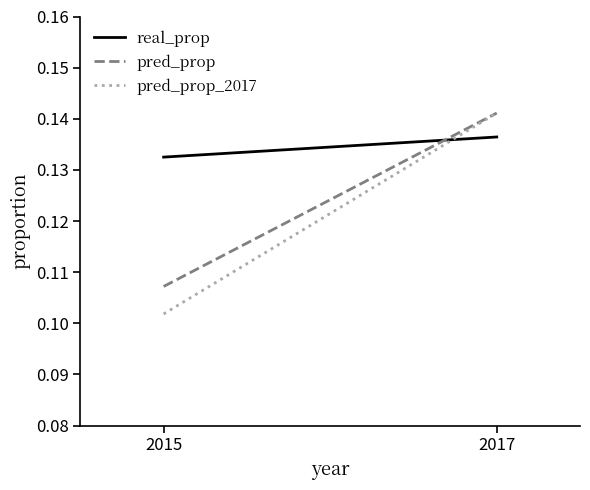

How many series are shown in this chart?

3